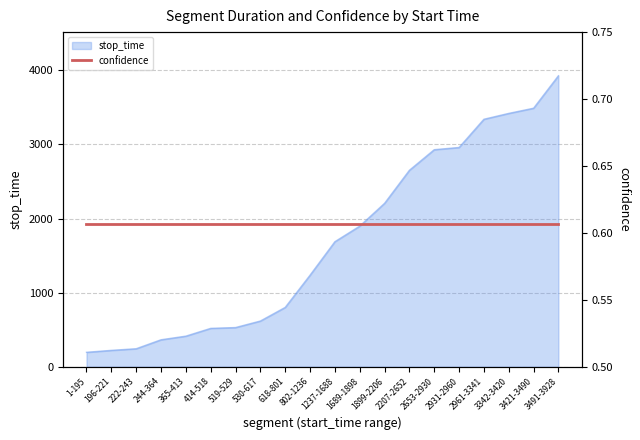

Where does the data first go above 1688?

1689-1898